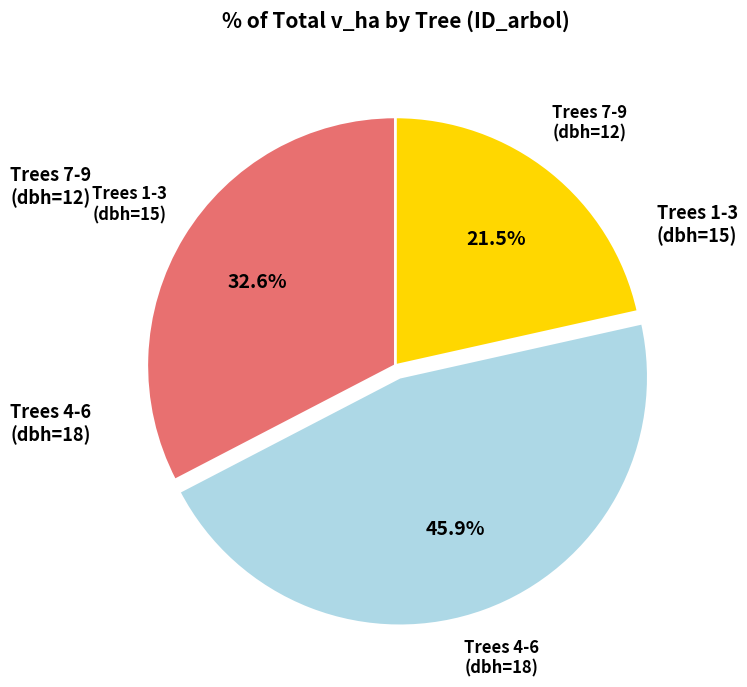

Approximately how many times larger is the value at Trees 1-3 (dbh=15) compared to Trees 7-9 (dbh=12)?

1.5